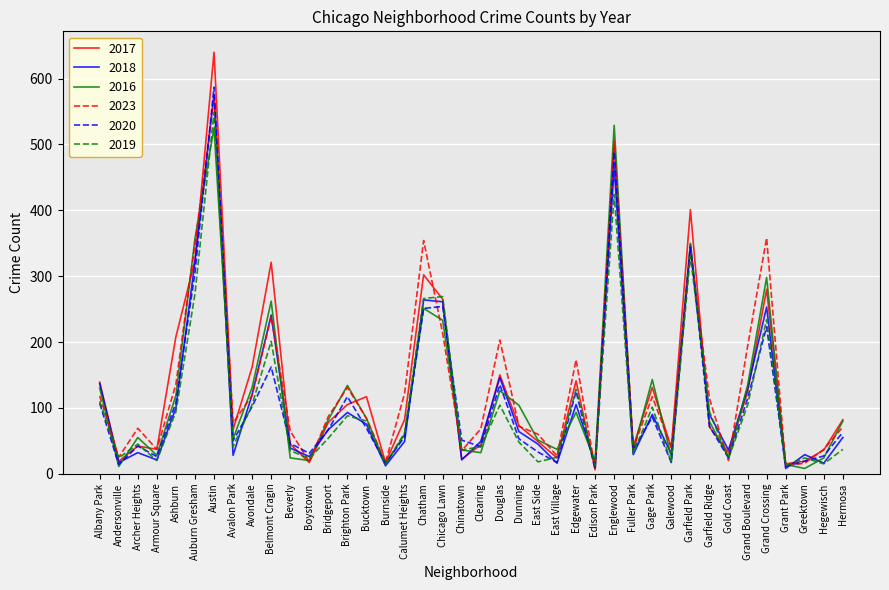

What is the total value across all series at Hegewisch?

155